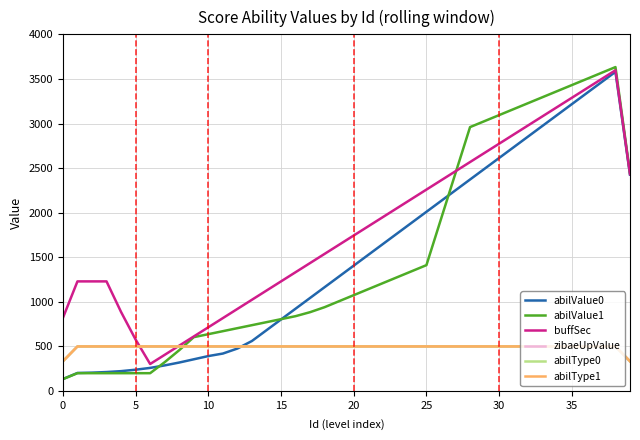

Reading left to right, list all the values displayed in this chart.

abilValue0: 134.1	202.4	206.0	212.9	222.9	239.0	259.2	287.3	319.5	355.7	392.0	420.1	476.5	561.0	681.7	802.4	923.2	1043.9	1164.6	1285.4	1406.1	1526.8	1647.6	1768.3	1889.0	2009.8	2130.5	2251.2	2372.0	2492.7	2613.4	2734.1	2854.9	2975.6	3096.3	3217.1	3337.8	3458.5	3579.3	2426.4
abilValue1: 133.3	200.0	200.0	200.0	200.0	200.0	200.0	323.4	458.0	603.8	637.5	671.2	704.8	738.5	772.1	805.8	839.4	884.3	940.4	1007.7	1075.0	1142.3	1209.6	1276.9	1344.2	1411.5	1927.6	2443.6	2959.6	3026.9	3094.2	3161.5	3228.8	3296.2	3363.5	3430.8	3498.1	3565.4	3632.7	2444.2
buffSec: 819.6	1229.4	1229.4	1229.4	886.3	577.5	302.9	405.9	508.8	611.8	714.7	817.6	920.6	1023.5	1126.5	1229.4	1332.4	1435.3	1538.2	1641.2	1744.1	1847.1	1950.0	2052.9	2155.9	2258.8	2361.8	2464.7	2567.6	2670.6	2773.5	2876.5	2979.4	3082.4	3185.3	3288.2	3391.2	3494.1	3597.1	2432.4
zibaeUpValue: 333.3	500.0	500.0	500.0	500.0	500.0	500.0	500.0	500.0	500.0	500.0	500.0	500.0	500.0	500.0	500.0	500.0	500.0	500.0	500.0	500.0	500.0	500.0	500.0	500.0	500.0	500.0	500.0	500.0	500.0	500.0	500.0	500.0	500.0	500.0	500.0	500.0	500.0	500.0	333.3
abilType0: 333.3	500.0	500.0	500.0	500.0	500.0	500.0	500.0	500.0	500.0	500.0	500.0	500.0	500.0	500.0	500.0	500.0	500.0	500.0	500.0	500.0	500.0	500.0	500.0	500.0	500.0	500.0	500.0	500.0	500.0	500.0	500.0	500.0	500.0	500.0	500.0	500.0	500.0	500.0	333.3
abilType1: 333.3	500.0	500.0	500.0	500.0	500.0	500.0	500.0	500.0	500.0	500.0	500.0	500.0	500.0	500.0	500.0	500.0	500.0	500.0	500.0	500.0	500.0	500.0	500.0	500.0	500.0	500.0	500.0	500.0	500.0	500.0	500.0	500.0	500.0	500.0	500.0	500.0	500.0	500.0	333.3